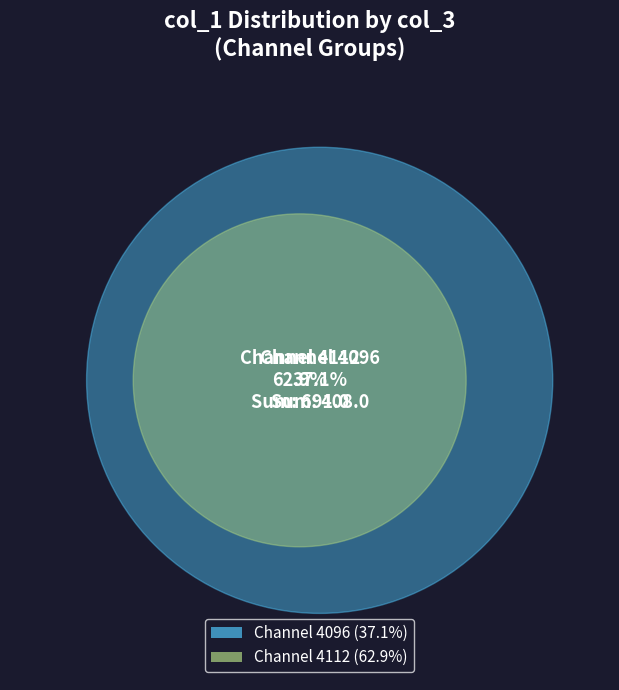

Is 4 the majority of the pie?

No